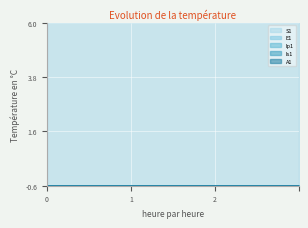

What is the minimum value shown in the chart?

-0.6